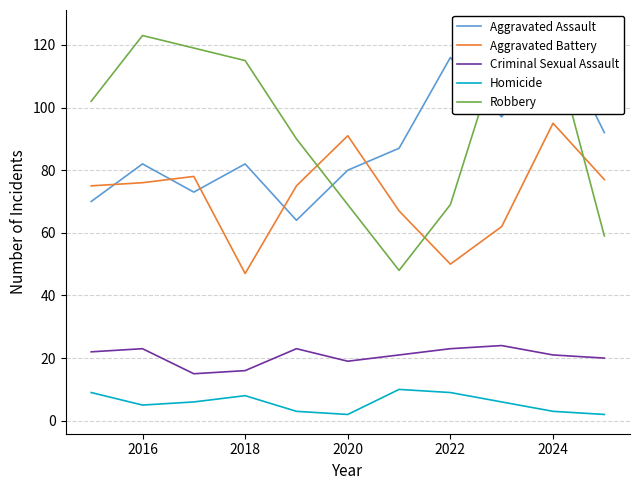

What are all the series names shown in the legend?

Aggravated Assault, Aggravated Battery, Criminal Sexual Assault, Homicide, Robbery